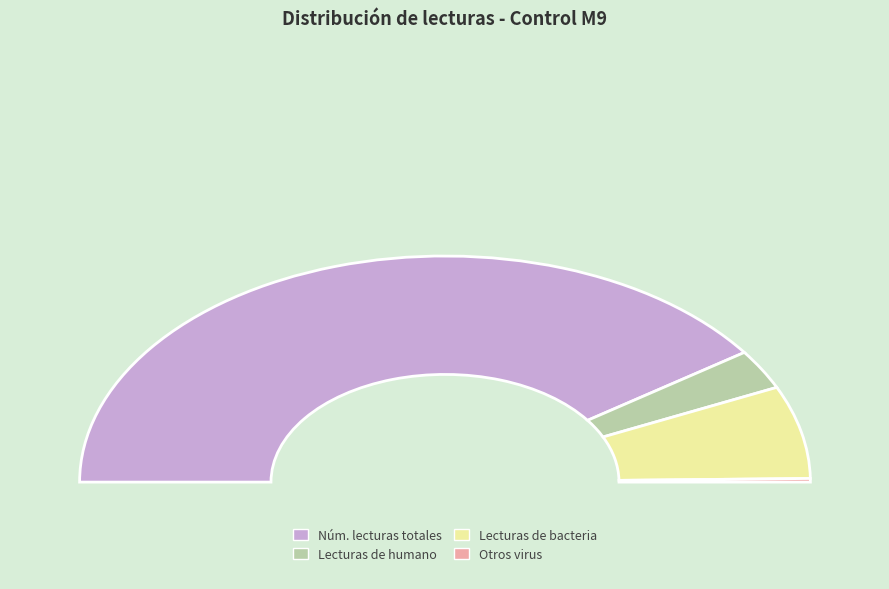

Which slice represents more than half of the pie?

Núm. lecturas totales